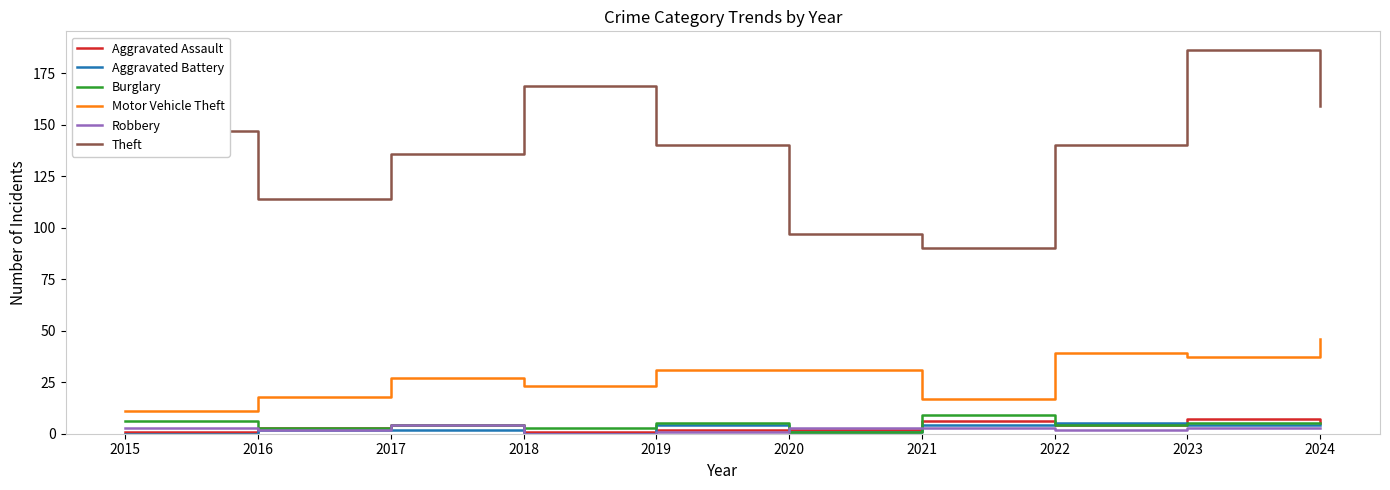

Between 2018 and 2021, which series saw the biggest shift?

Theft